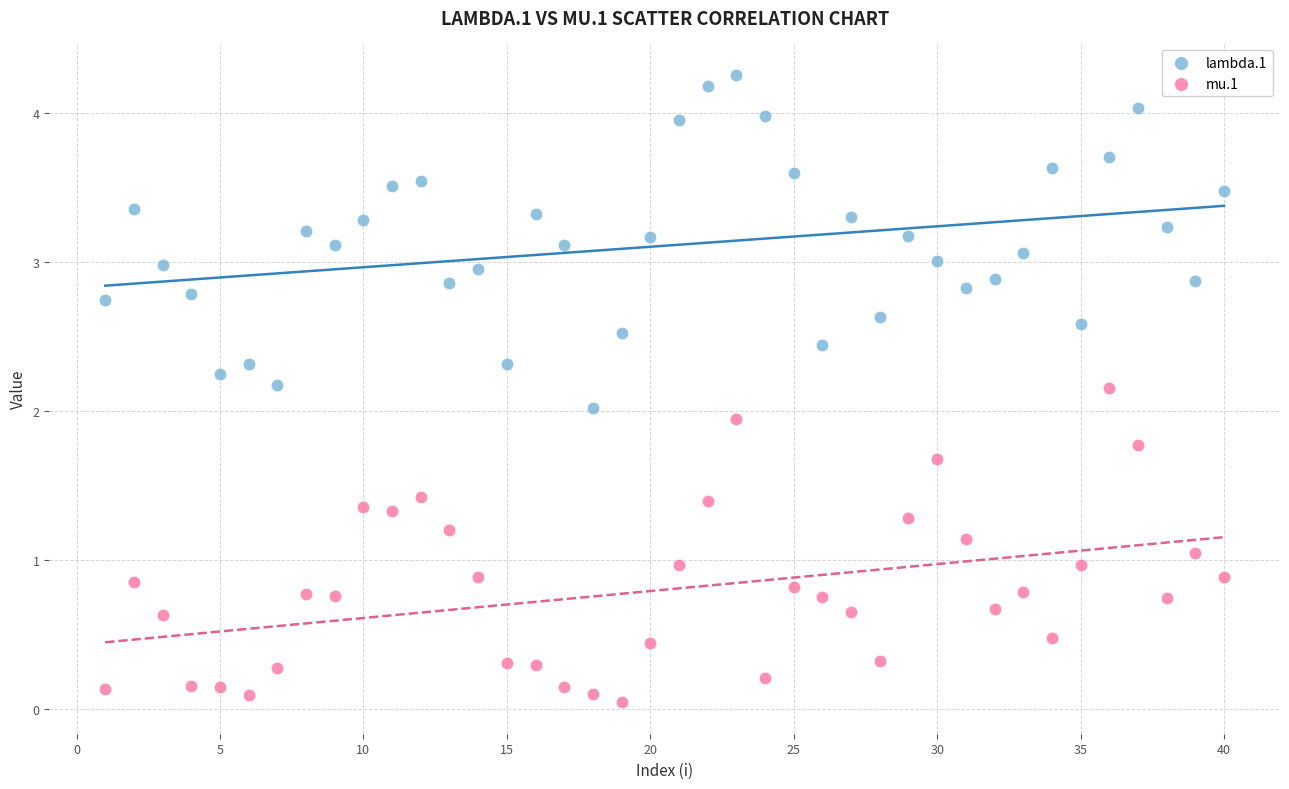

Across all data points, what is the range of Y values (max minus min)?

4.2